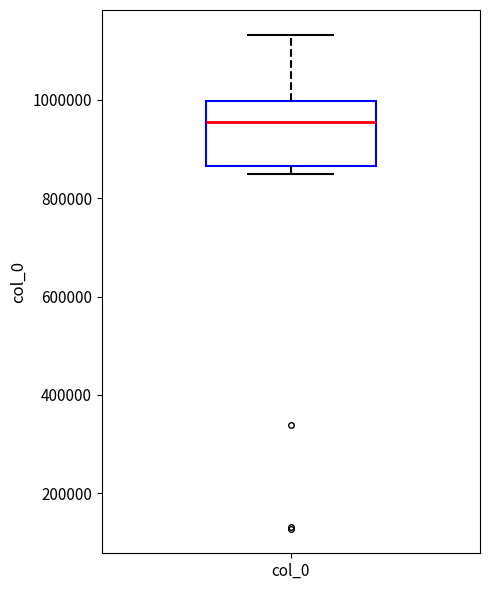

Read this box plot against the y-axis: the position of the median line, the range covered by the box, and the ends of both whiskers. The values are not printed on the chart, so give them approximately, as read against the axis.

median 960000, box 860000 to 1000000, whiskers 840000 to 1140000